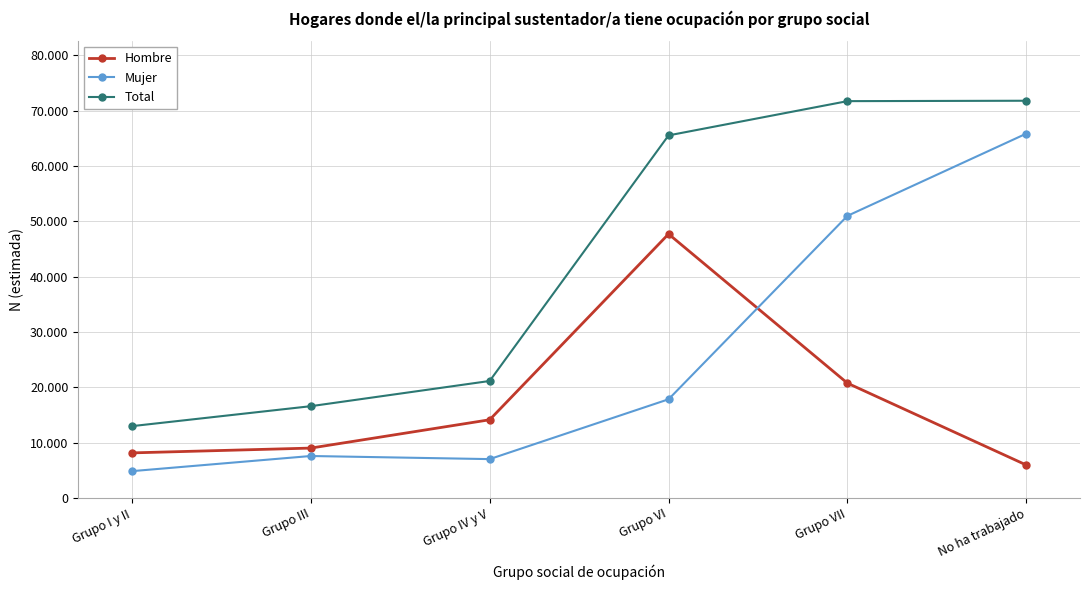

At which label does Hombre reach its minimum?

No ha trabajado